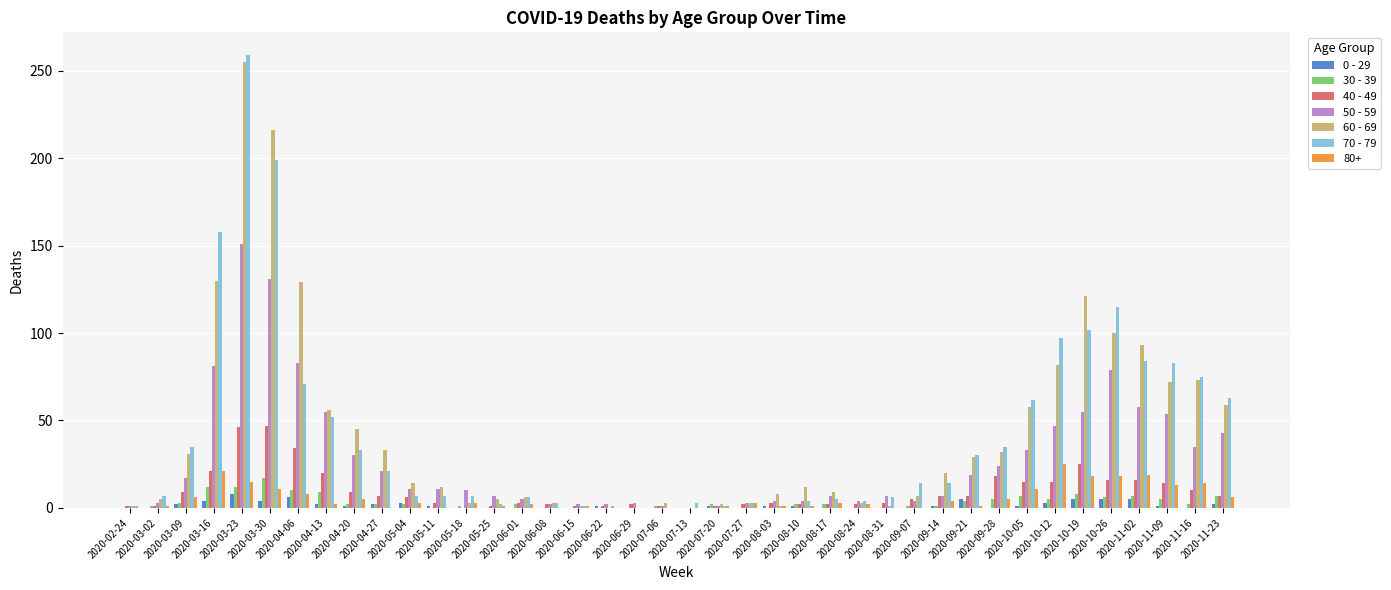

What is the total value across all series at 2020-05-18?

24